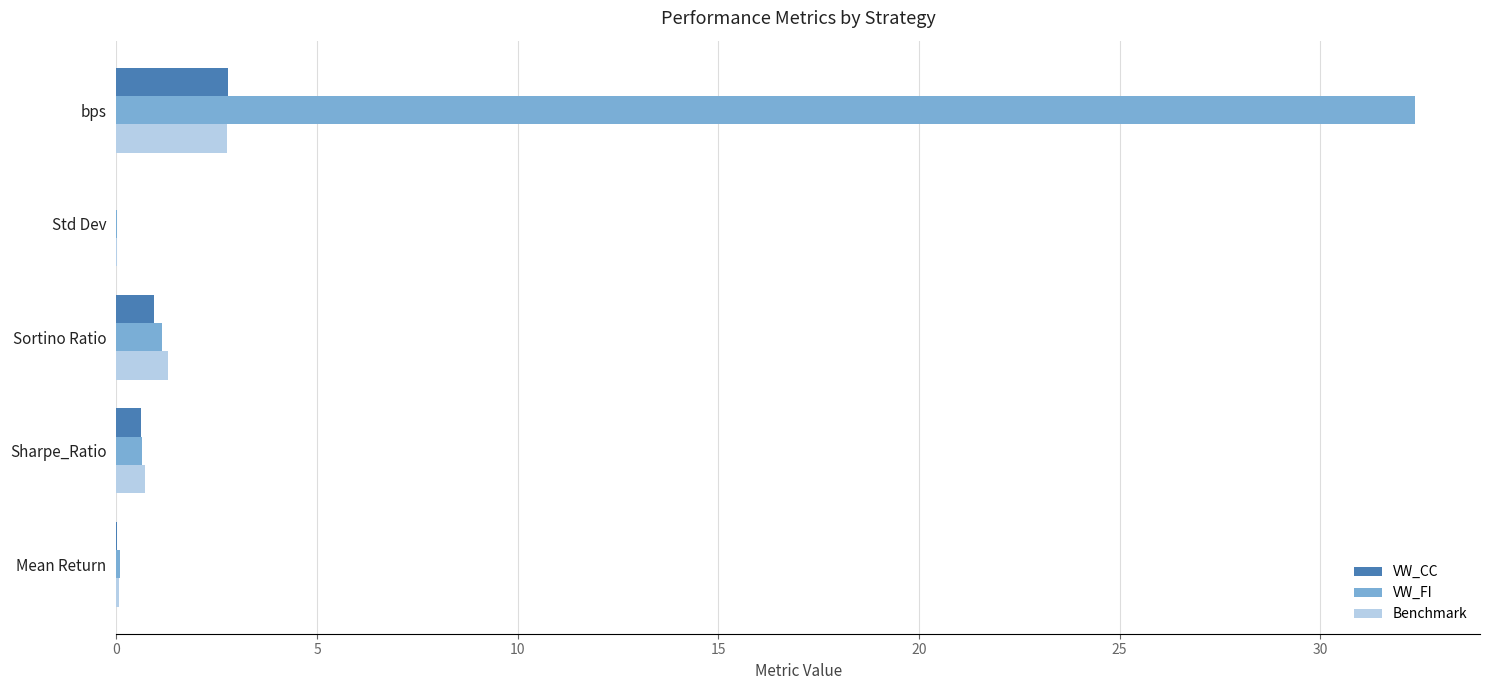

Is it true that VW_CC equals 0.0 at Std Dev?

True